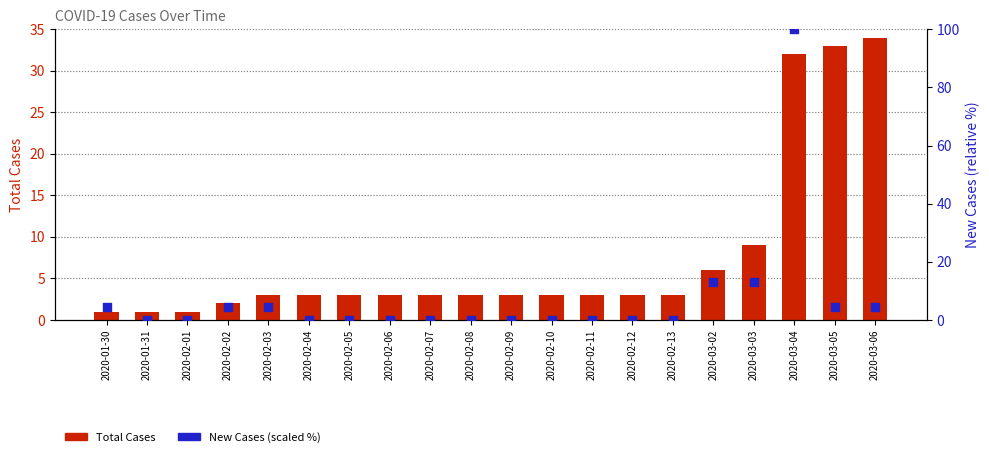

Which series has the widest spread of Y values?

New Cases (scaled %)